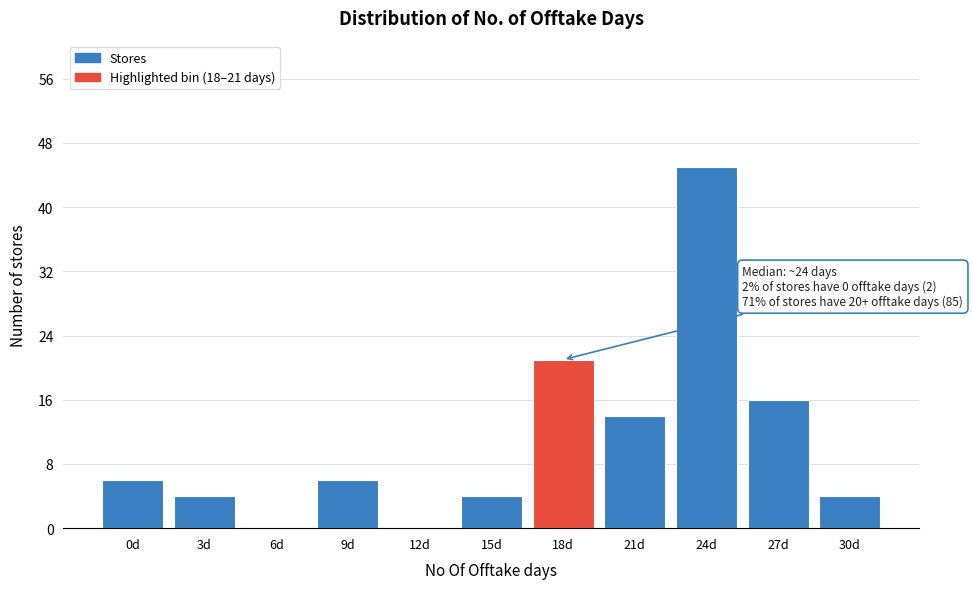

Reading left to right, transcribe all the data shown in this chart.

0d=6	3d=4	6d=0	9d=6	12d=0	15d=4	18d=21	21d=14	24d=45	27d=16	30d=4